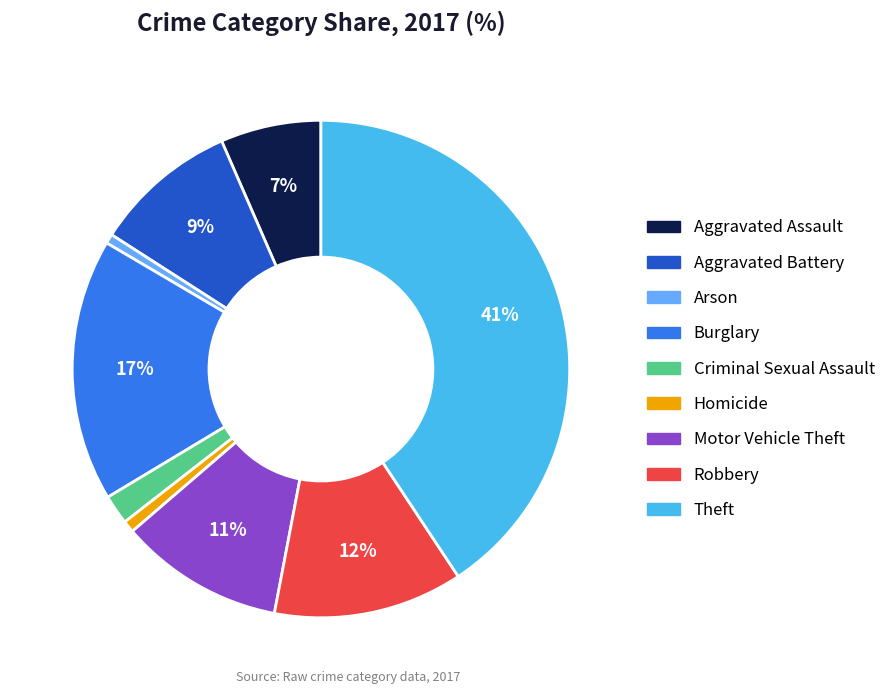

Is there any slice that represents more than half of the pie?

No